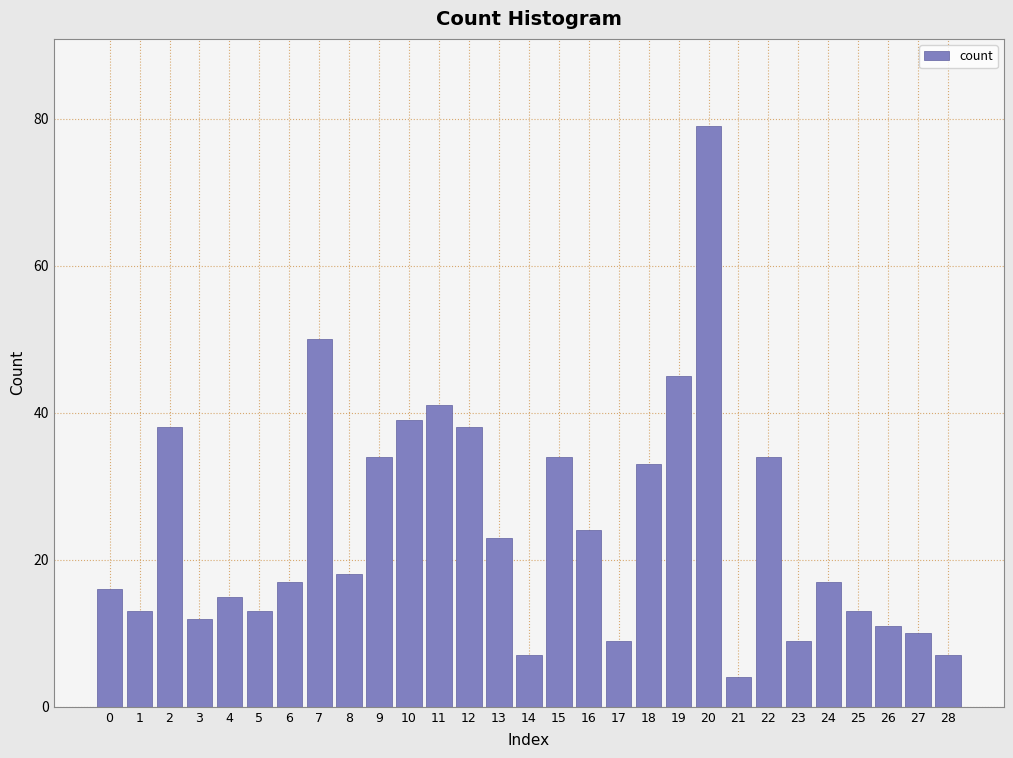

Reading left to right, extract all data points from this chart.

16	13	38	12	15	13	17	50	18	34	39	41	38	23	7	34	24	9	33	45	79	4	34	9	17	13	11	10	7